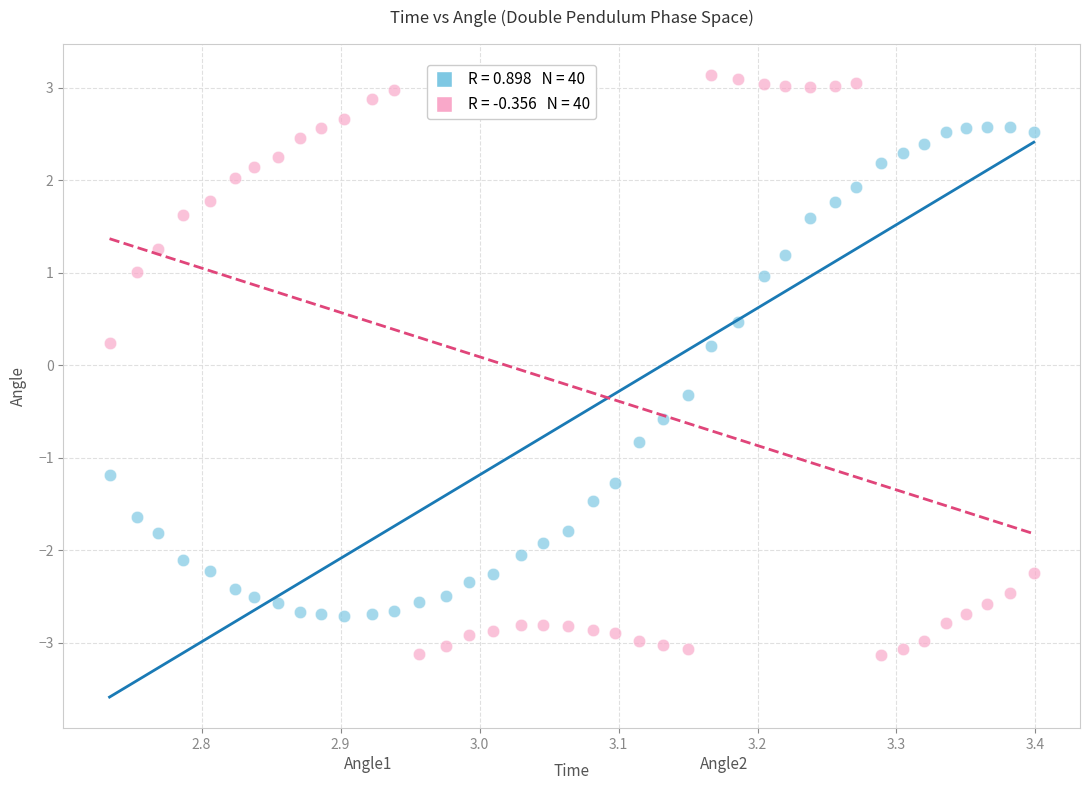

Across all data points, what is the range of X values (max minus min)?

0.7